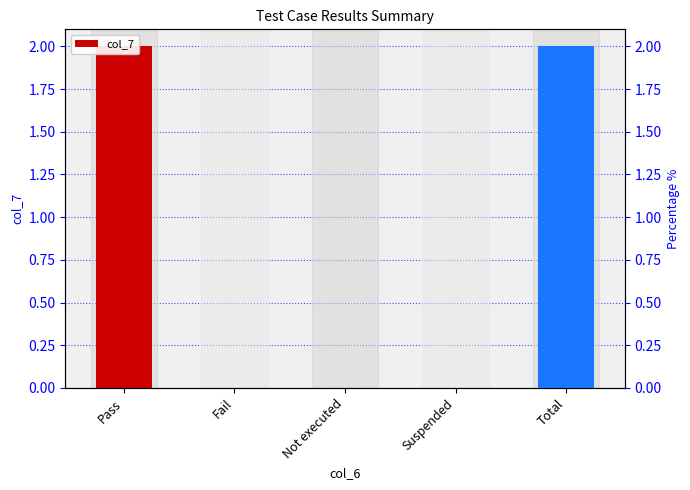

The chart shows a value of 1 at Total. True or false?

False